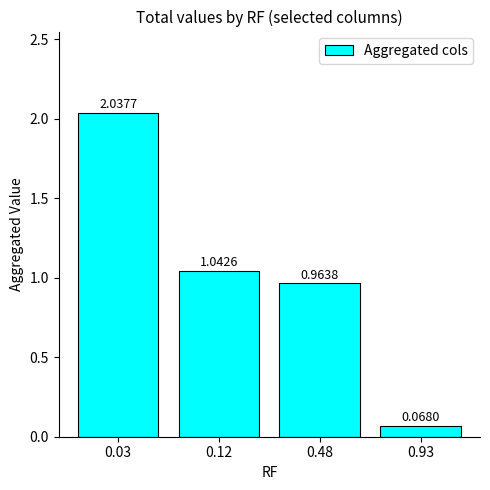

At which category does the chart reach its minimum across all series?

0.93